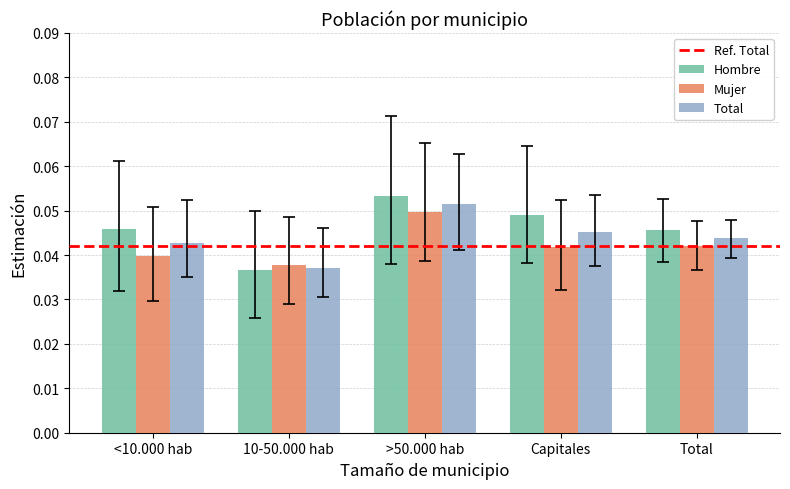

At how many categories does at least one series exceed 0?

5